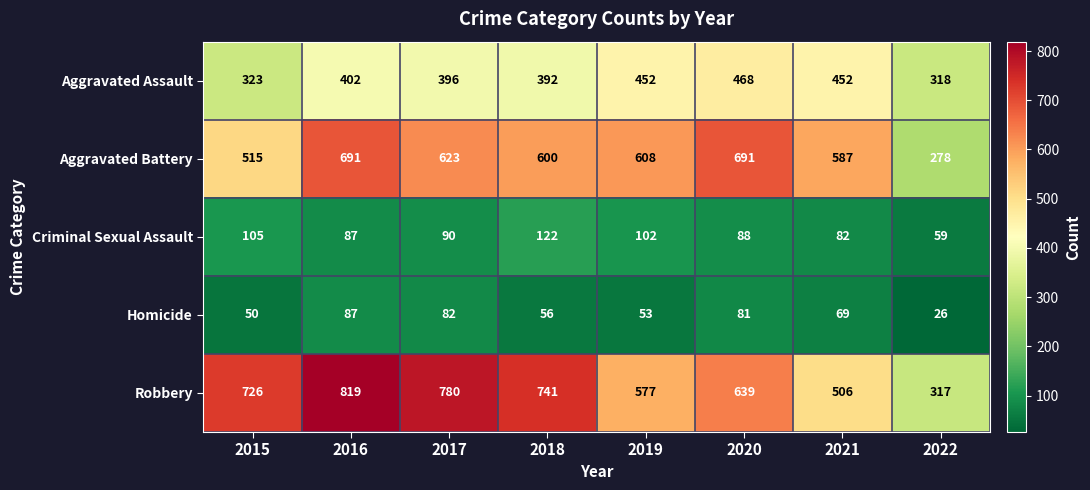

Which series has the largest total across all categories?

Robbery